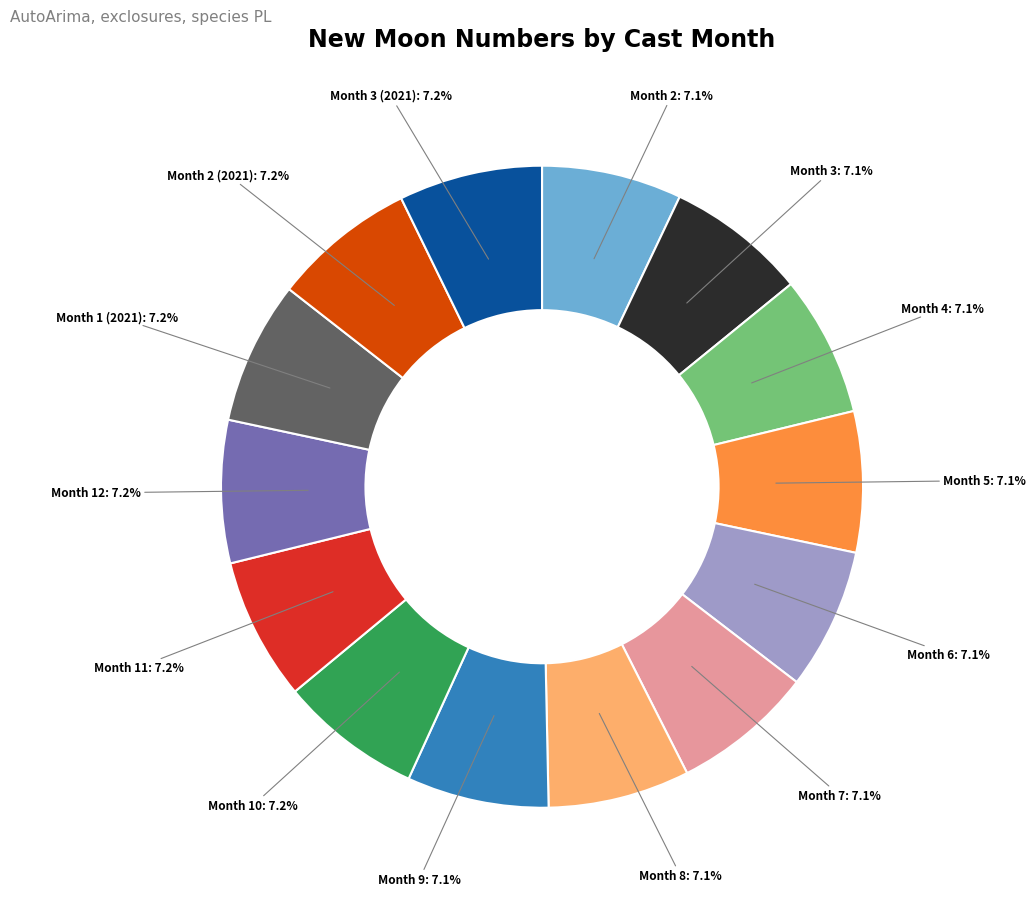

Count the number of slices in the pie.

14